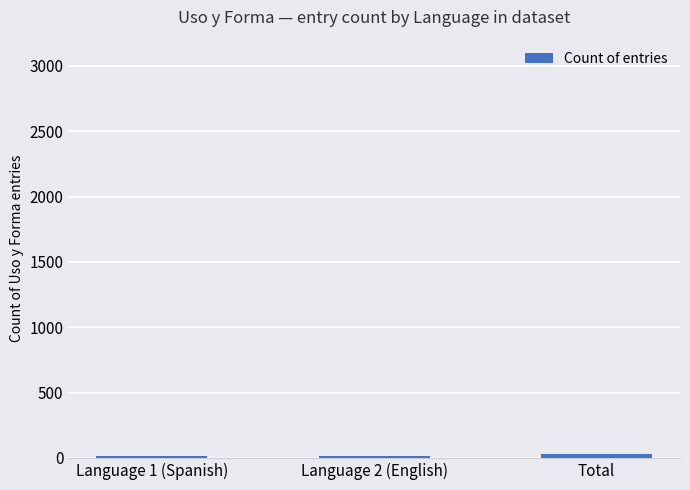

What is the difference between the maximum and second lowest values?

14